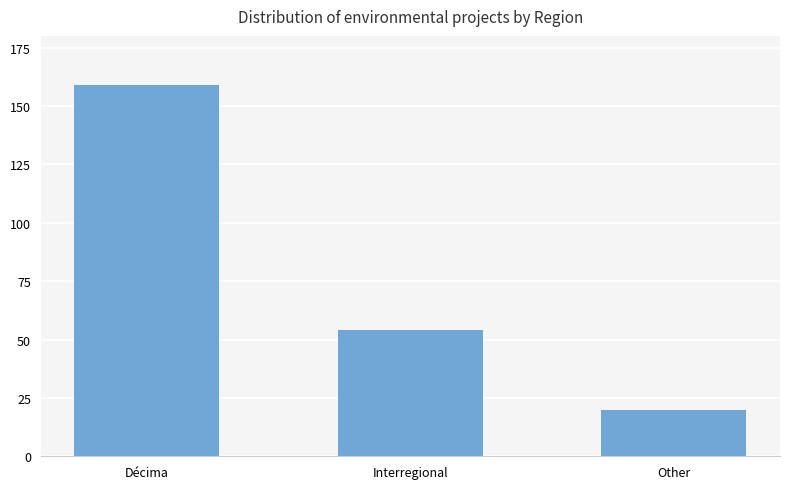

Rank the categories by value from highest to lowest.

Décima, Interregional, Other